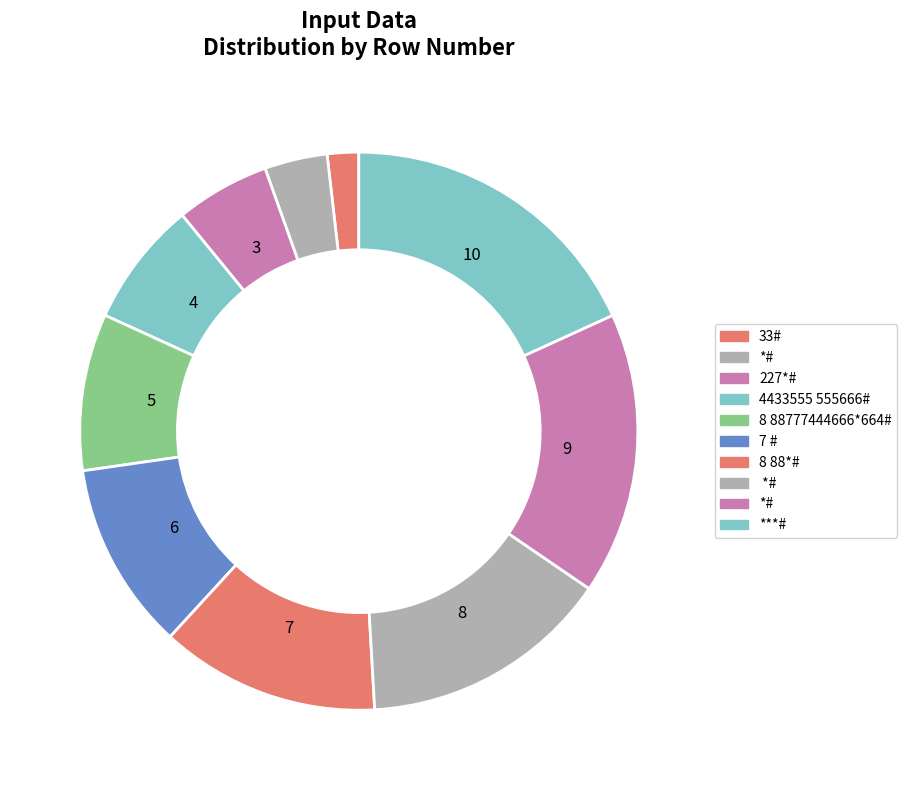

Rank the categories by value from lowest to highest.

33#, *#, 227*#, 4433555 555666#, 8 88777444666*664#, 7 #, 8 88*#,  *#, *#, ***#